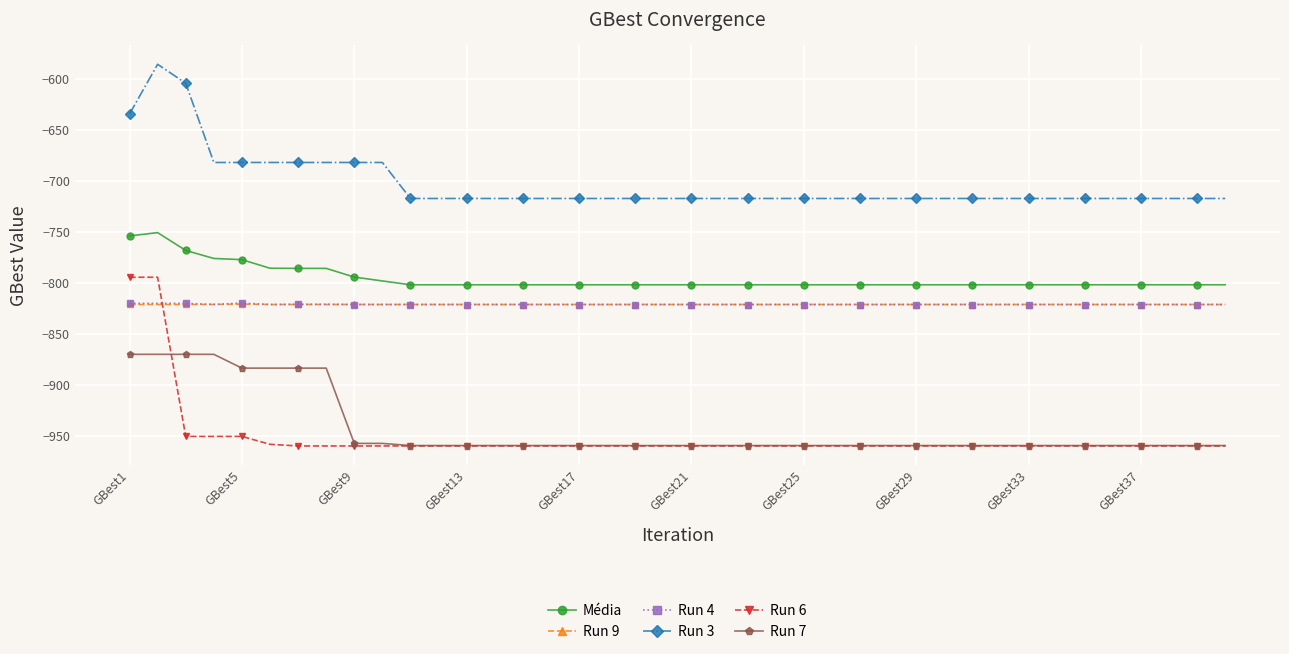

What are all the series names shown in the legend?

Média, Run 9, Run 4, Run 3, Run 6, Run 7